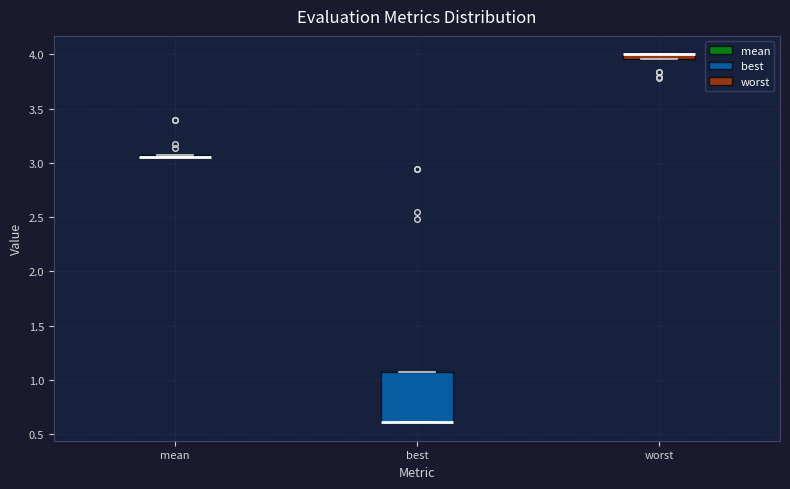

Comparing the boxes themselves (not the whiskers), which one is the tallest?

best